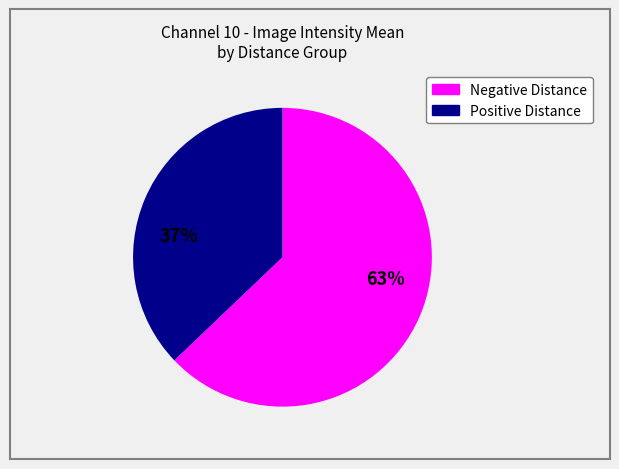

To the nearest percent, what is the difference between the largest and smallest slice percentages?

26%